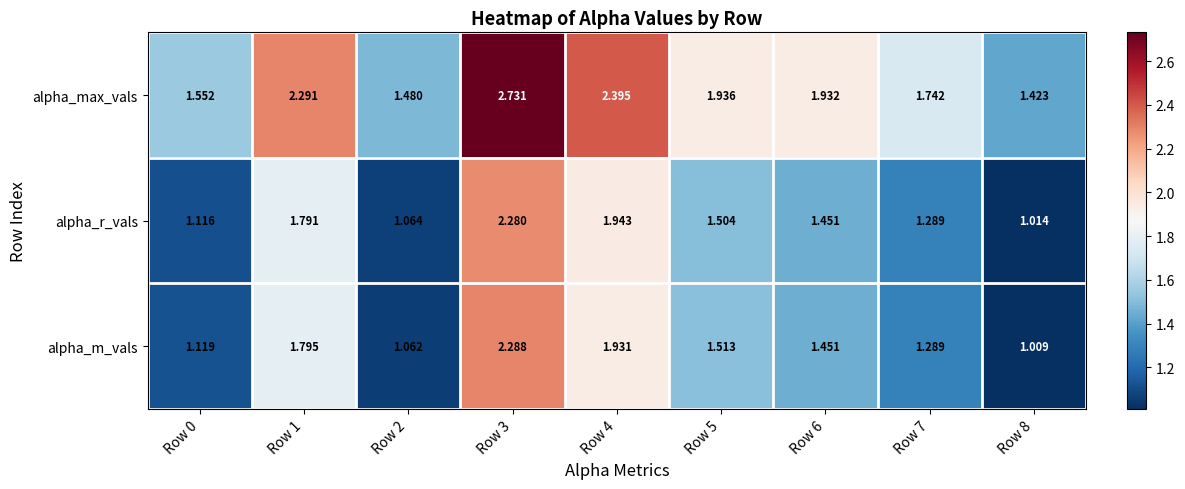

Between Row 0 and Row 2, which series saw the biggest shift?

alpha_max_vals